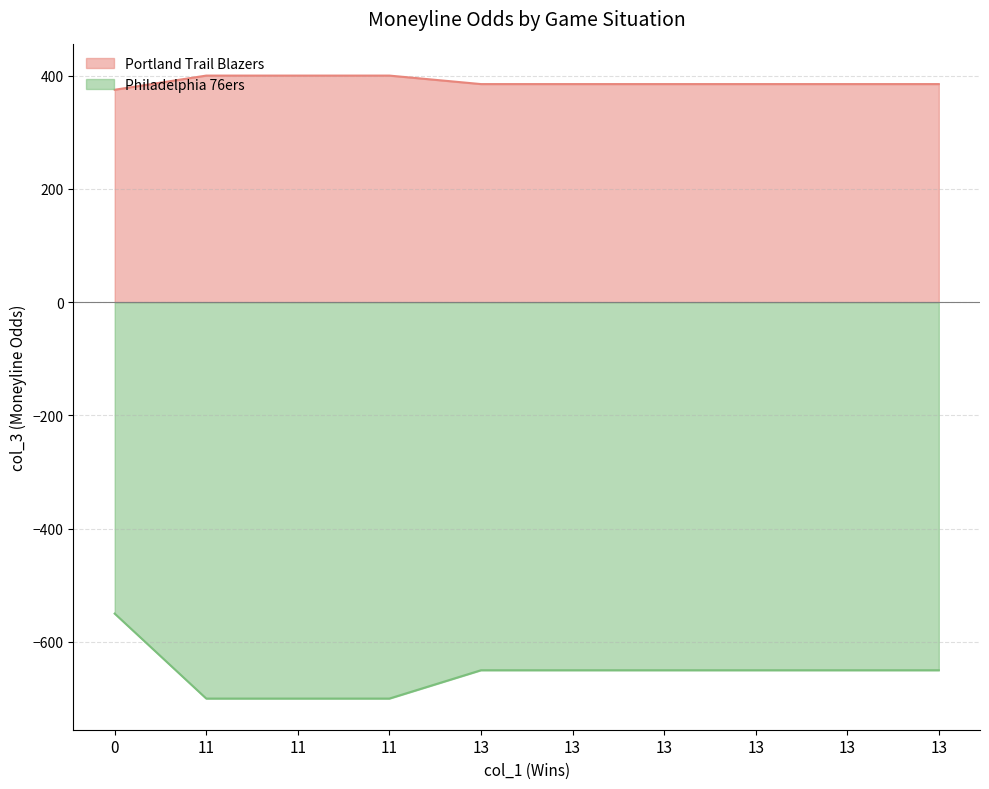

True or false: Portland Trail Blazers and Philadelphia 76ers cross at least once.

False